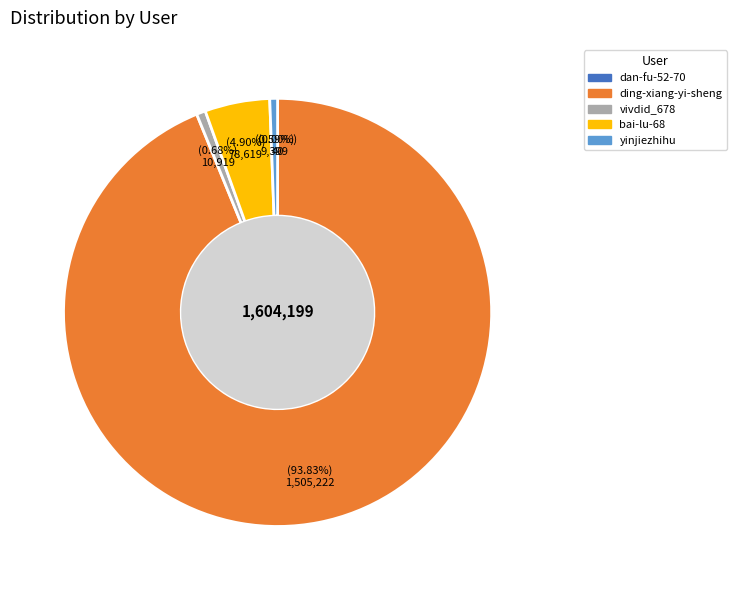

Which category has the biggest portion of the pie?

ding-xiang-yi-sheng